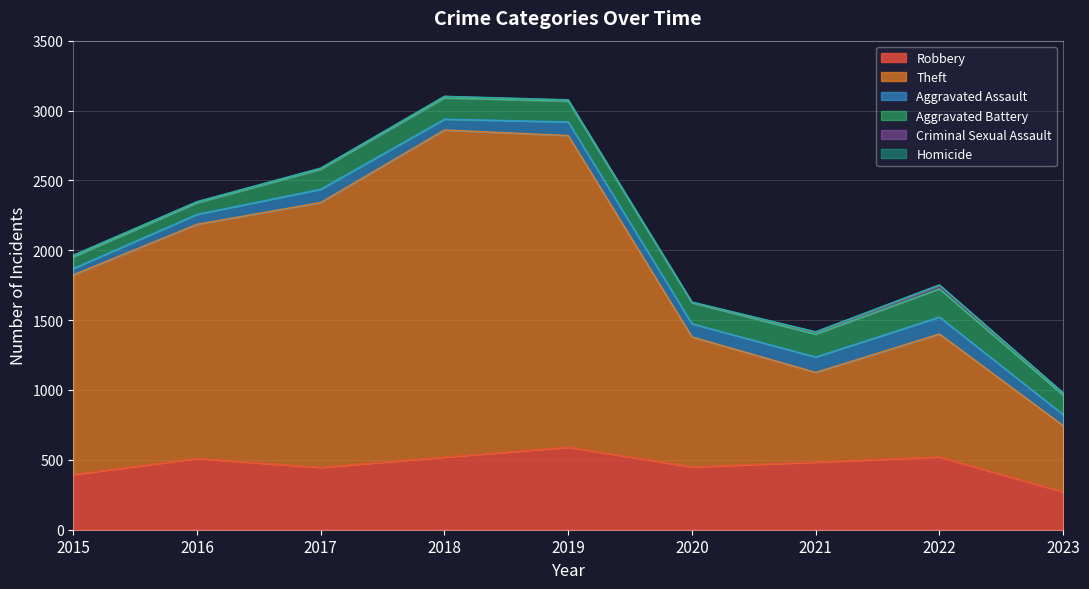

What is the value of the Theft point at the 8th from the left?

880